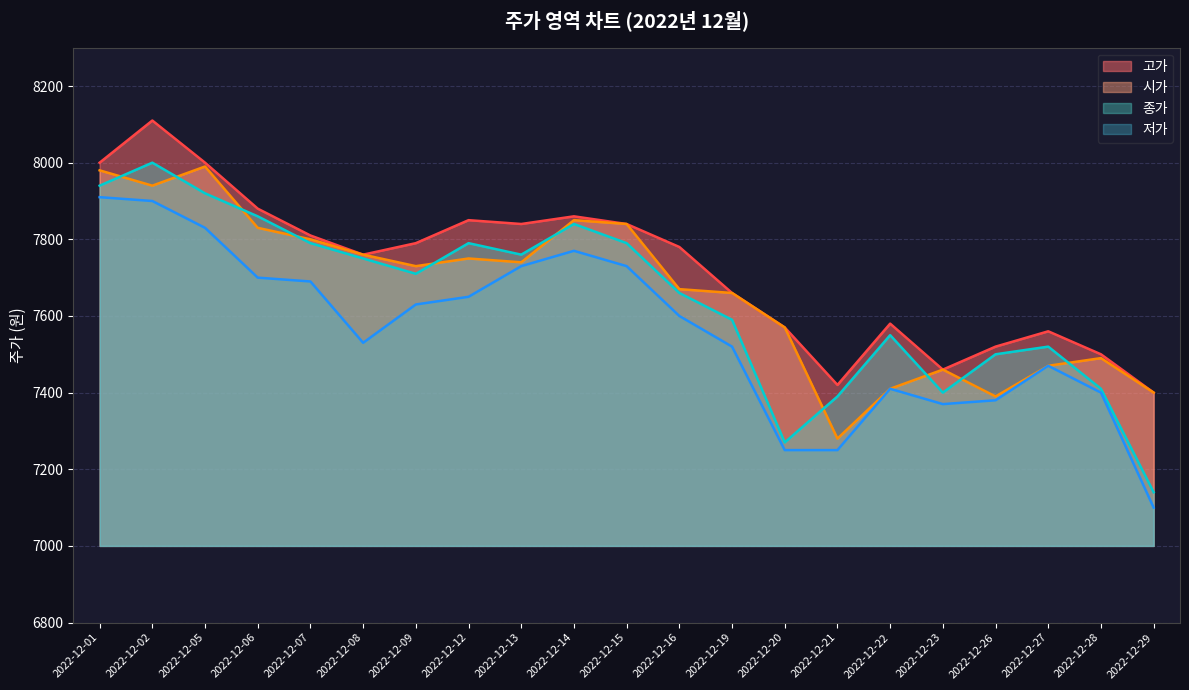

Which series has the widest spread of values?

종가